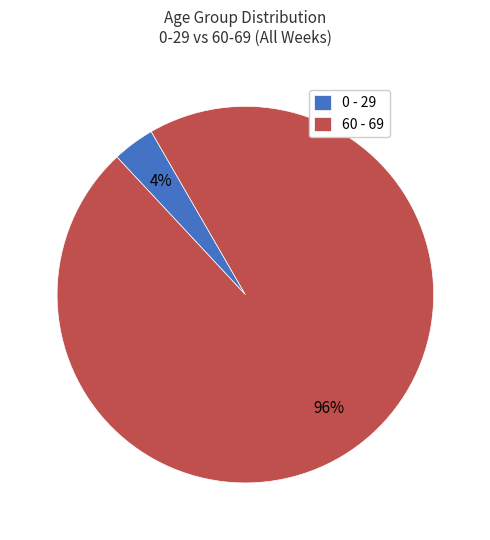

To the nearest percent, what is the average slice percentage?

50%